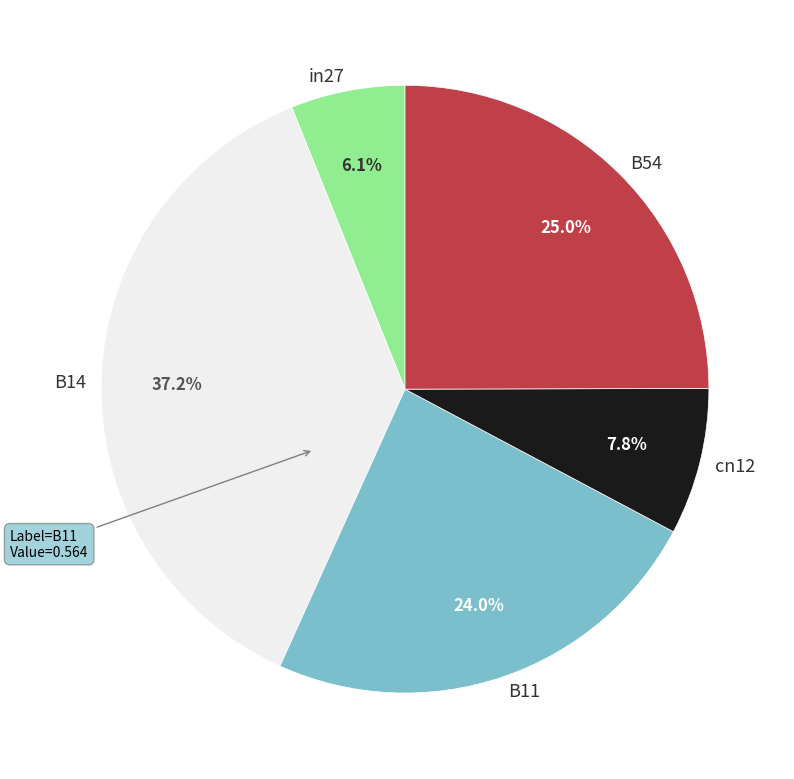

Which slice is the largest?

B14